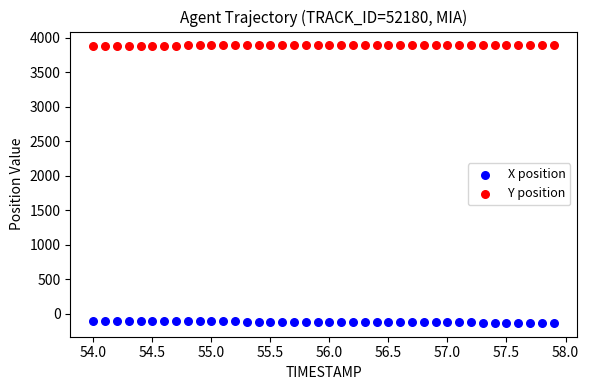

Which series reaches the maximum Y coordinate?

Y position